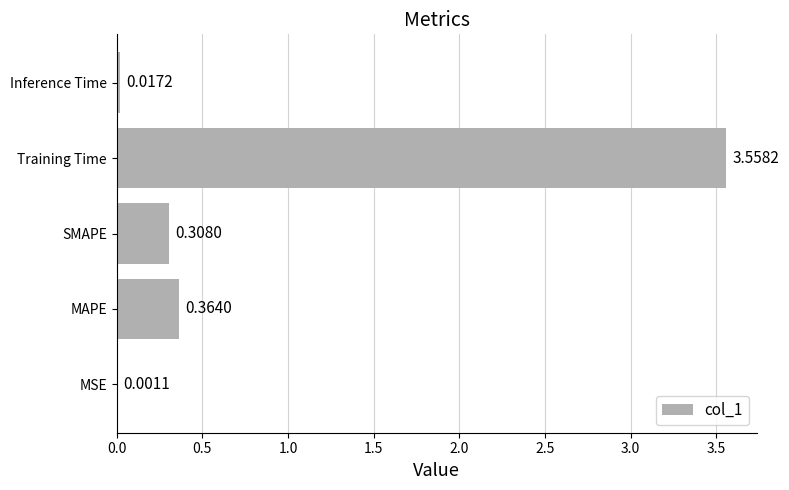

What is the sum of all values?

4.2